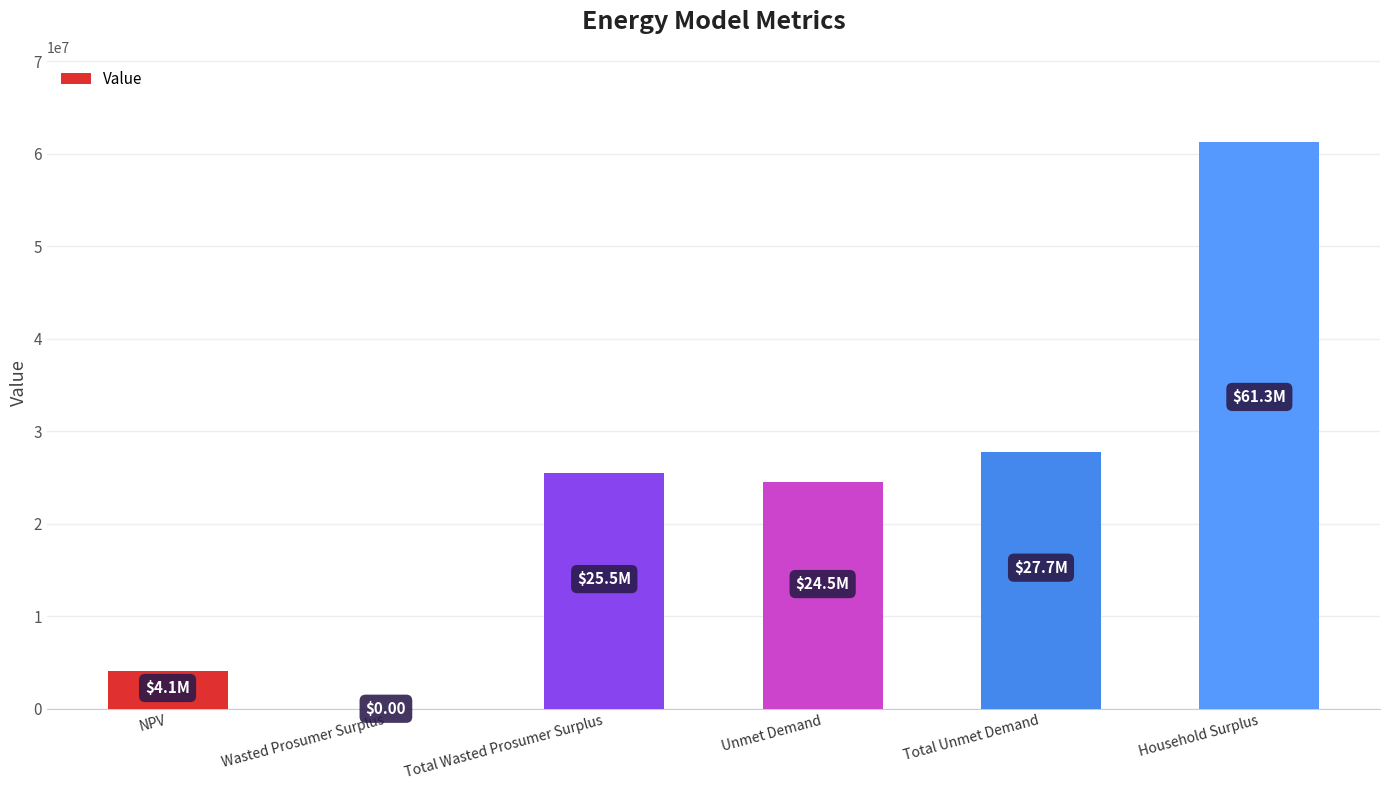

What is the greatest value displayed?

61276807.6